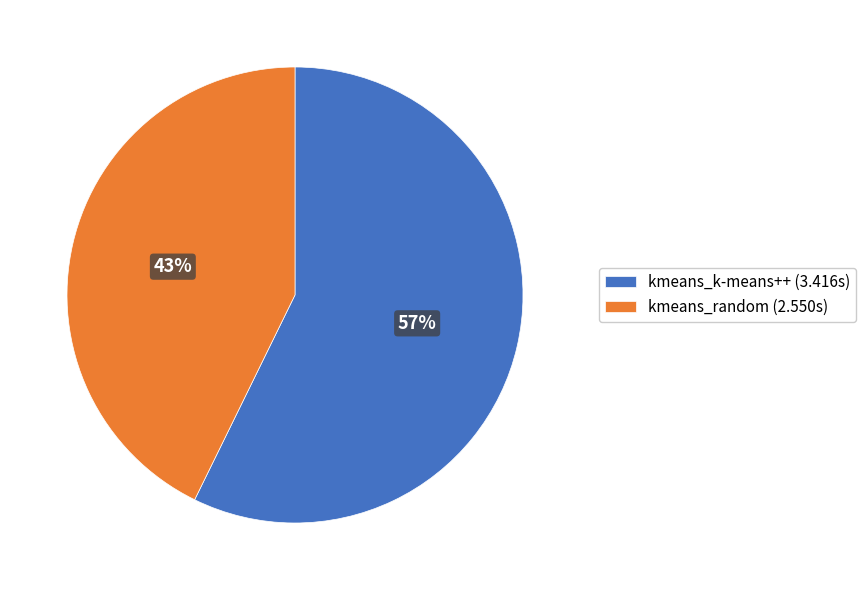

Rank the categories by value from lowest to highest.

kmeans_random, kmeans_k-means++